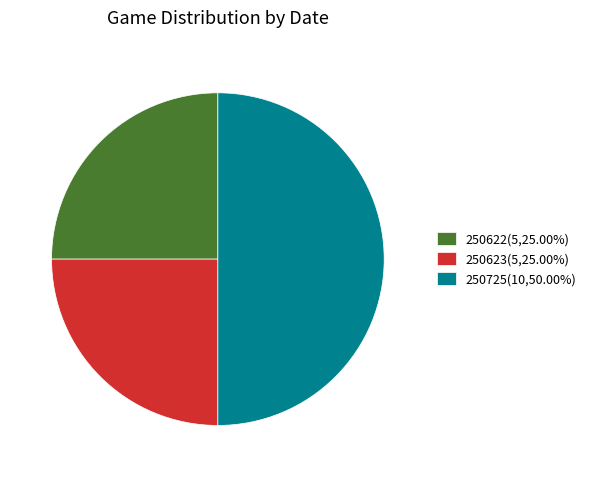

Is 250623(5,25.00%) the majority of the pie?

No